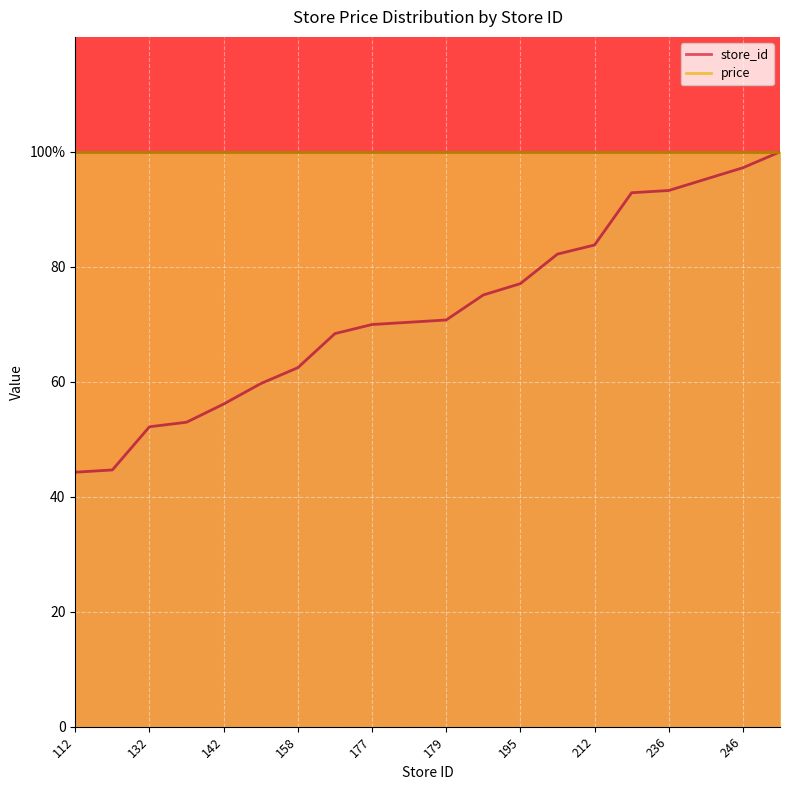

What is the difference between the maximum and minimum values?

55.7